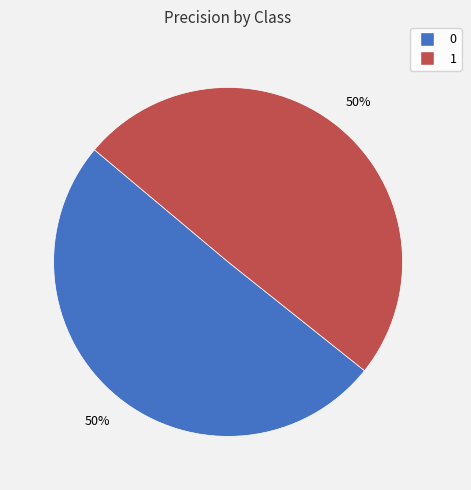

To the nearest percent, what percentage of the pie is 0?

50%